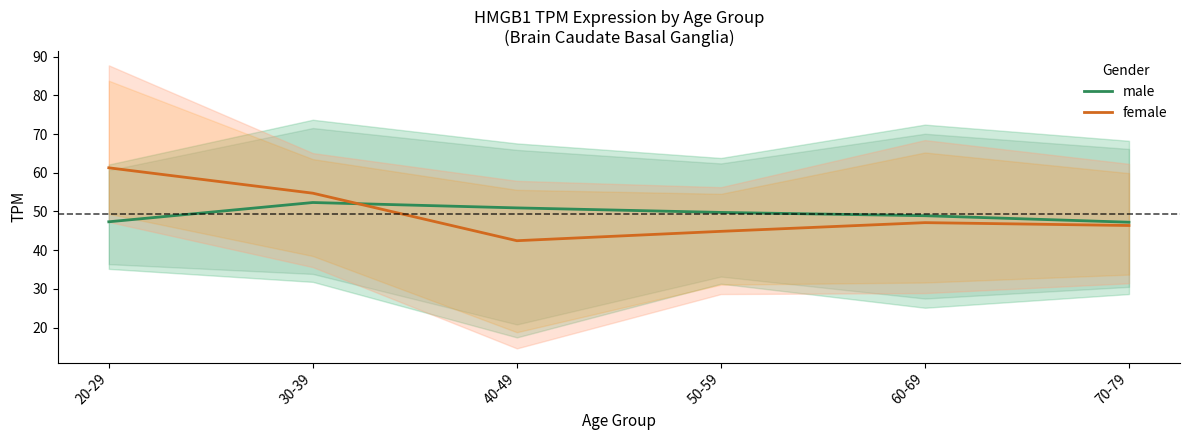

List the labels in order of female value, largest first.

20-29, 30-39, 60-69, 70-79, 50-59, 40-49